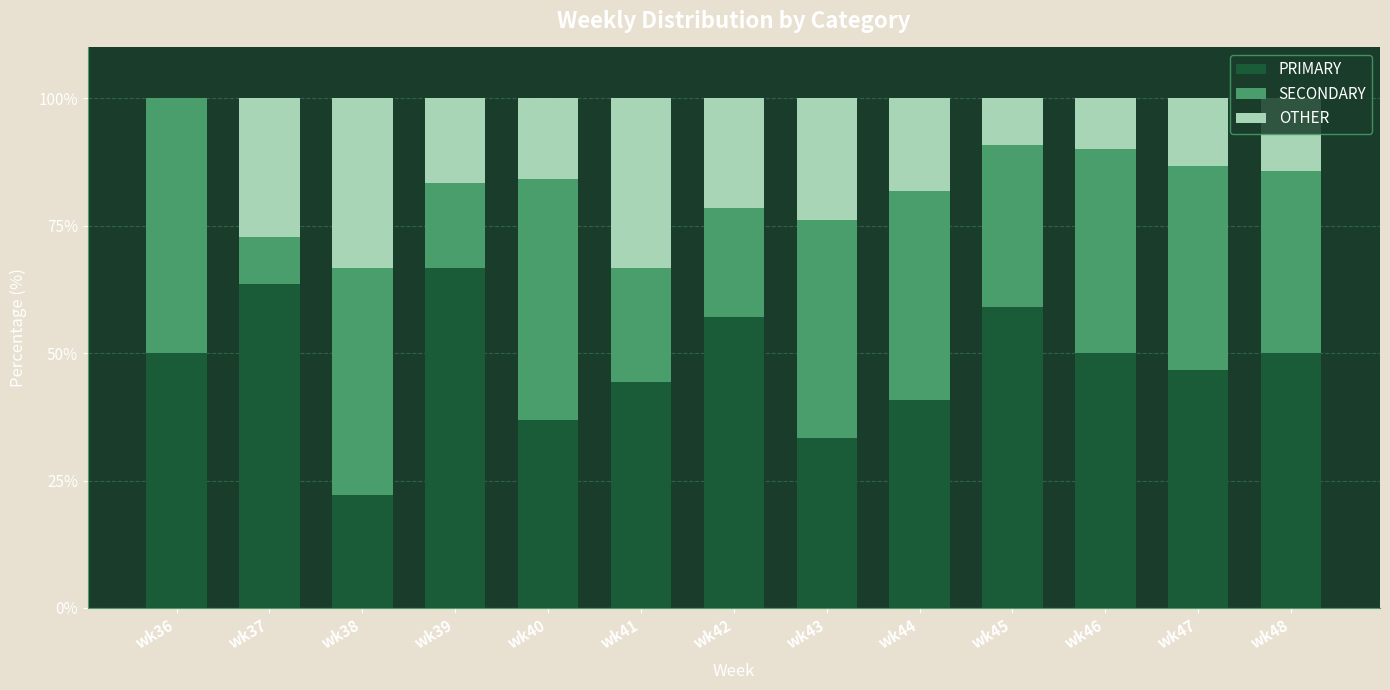

What is the sum of the PRIMARY values at wk38 and wk44?

63.1